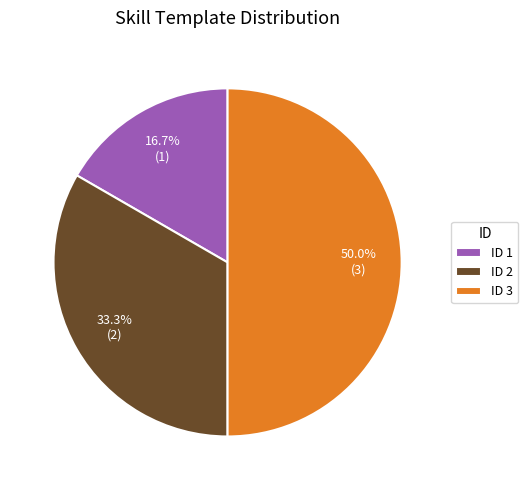

What percentage do ID 3 and ID 2 together represent?

83.3%